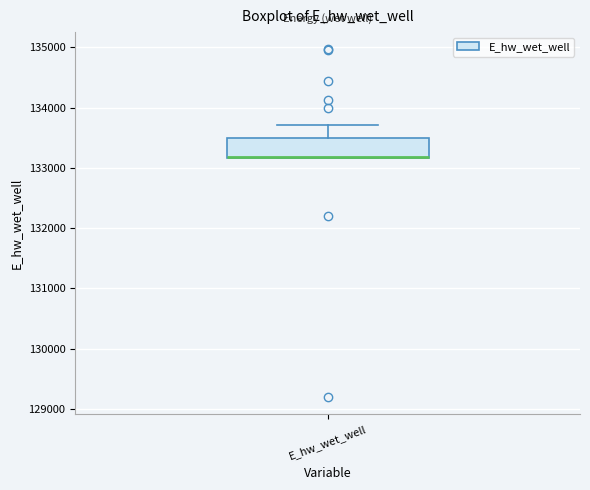

Where is the upper edge of the box for E_hw_wet_well on the y-axis? The values are not printed on the chart, so give them approximately, as read against the axis.

133500